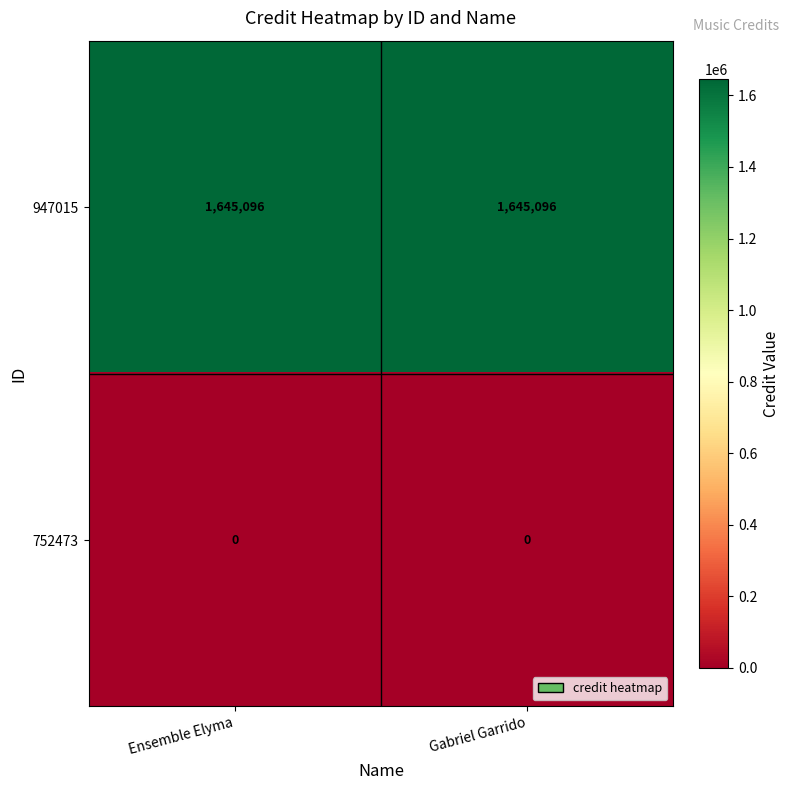

What is the spread (max minus min) of values at Gabriel Garrido?

1645096